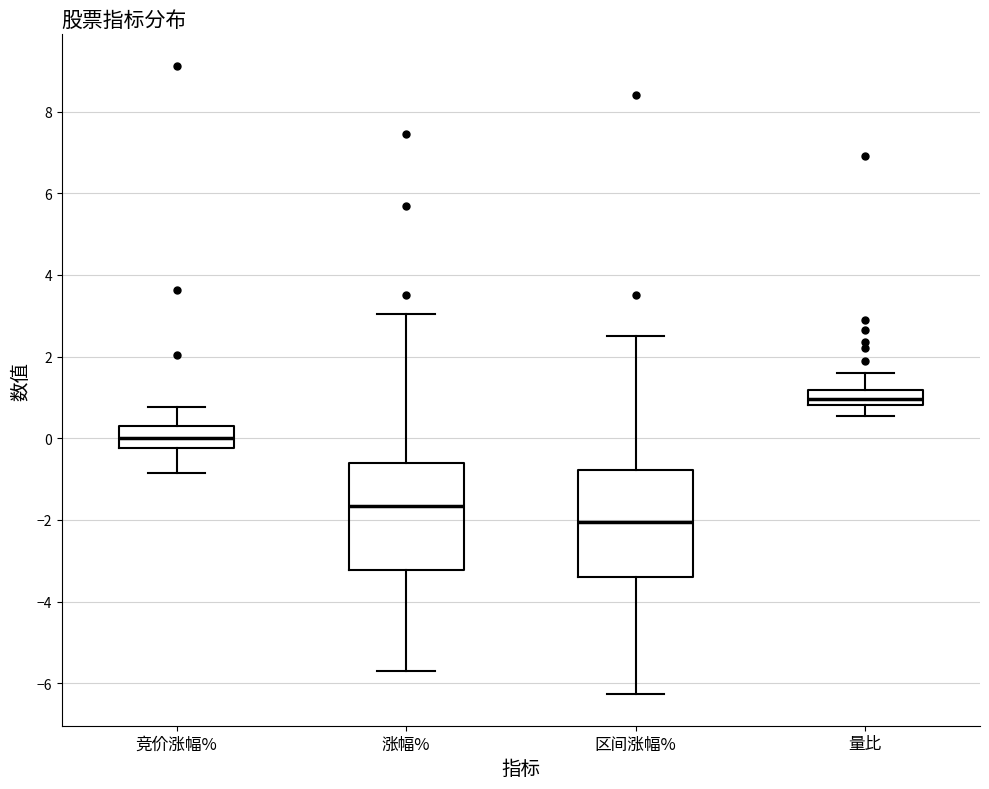

Reading left to right, transcribe this box plot: for each box, give where its median line is, the range the box spans, and where its two whiskers end, as read against the y-axis. The values are not printed on the chart, so give them approximately, as read against the axis.

竞价涨幅%: median 0.0, box -0.2 to 0.4, whiskers -0.8 to 0.8
涨幅%: median -1.6, box -3.2 to -0.6, whiskers -5.6 to 3.0
区间涨幅%: median -2.0, box -3.4 to -0.8, whiskers -6.2 to 2.6
量比: median 1.0, box 0.8 to 1.2, whiskers 0.6 to 1.6